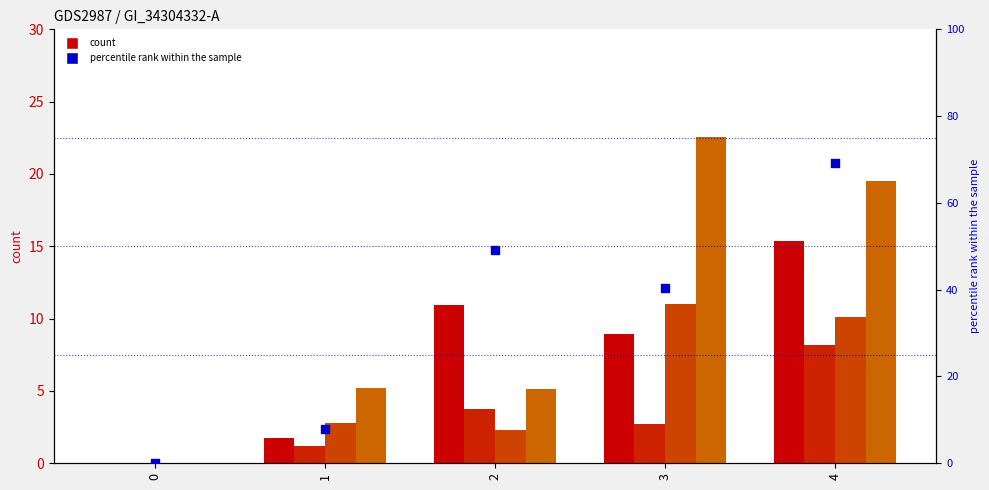

What is the change in value from 0 to 2?

+49.2